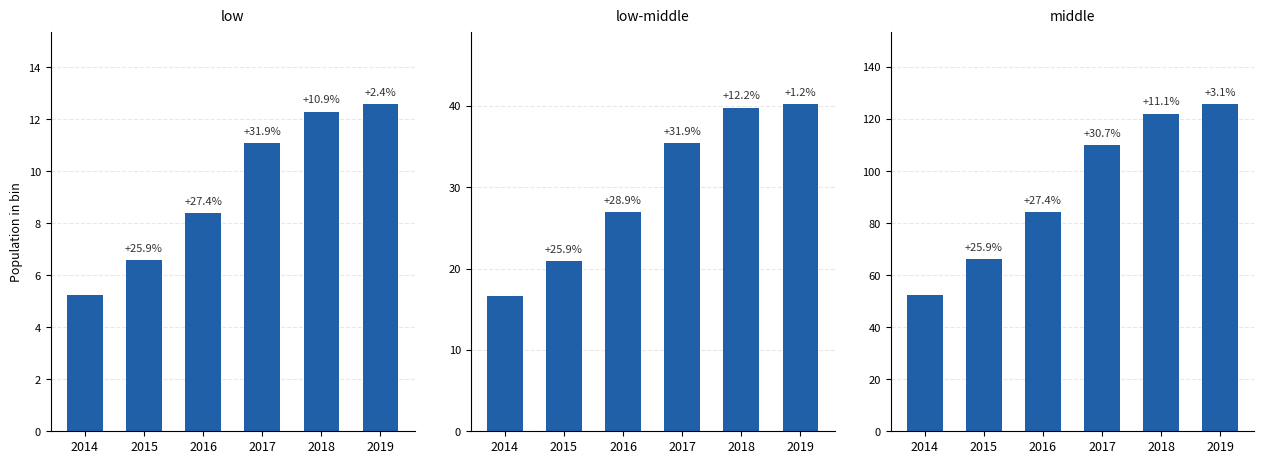

List the series in order of their overall mean, lowest first.

low, low-middle, middle